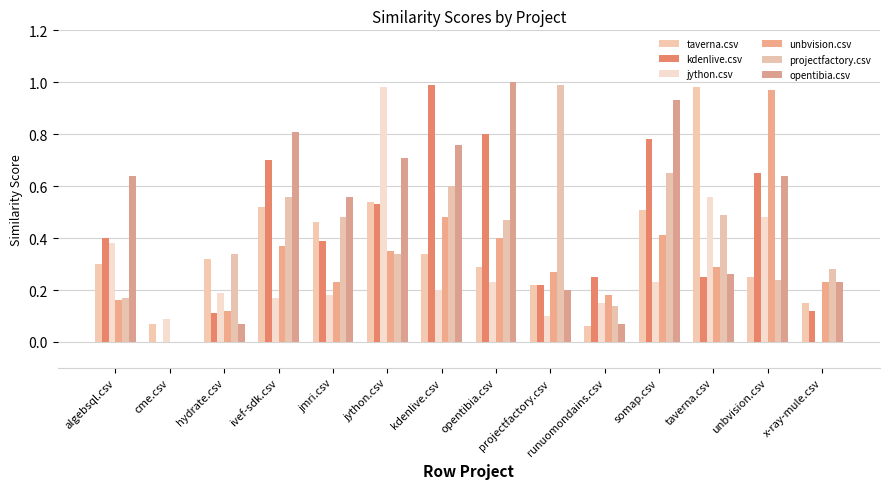

Are the bars horizontal?

No